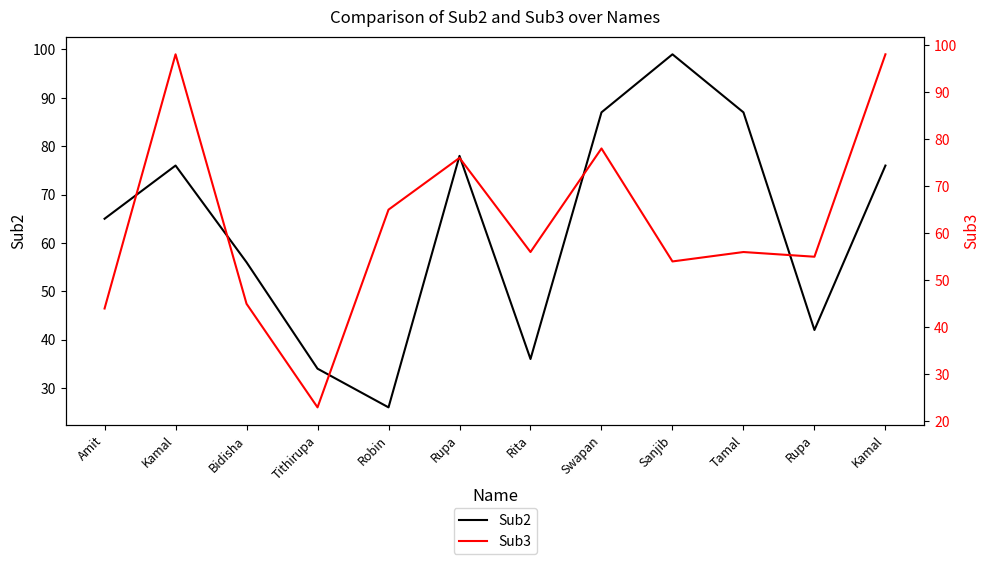

Reading left to right, what are all the values shown in this chart?

Sub2: Amit=65	Kamal=76	Bidisha=56	Tithirupa=34	Robin=26	Rupa=78	Rita=36	Swapan=87	Sanjib=99	Tamal=87	Rupa=42	Kamal=76
Sub3: Amit=44	Kamal=98	Bidisha=45	Tithirupa=23	Robin=65	Rupa=76	Rita=56	Swapan=78	Sanjib=54	Tamal=56	Rupa=55	Kamal=98